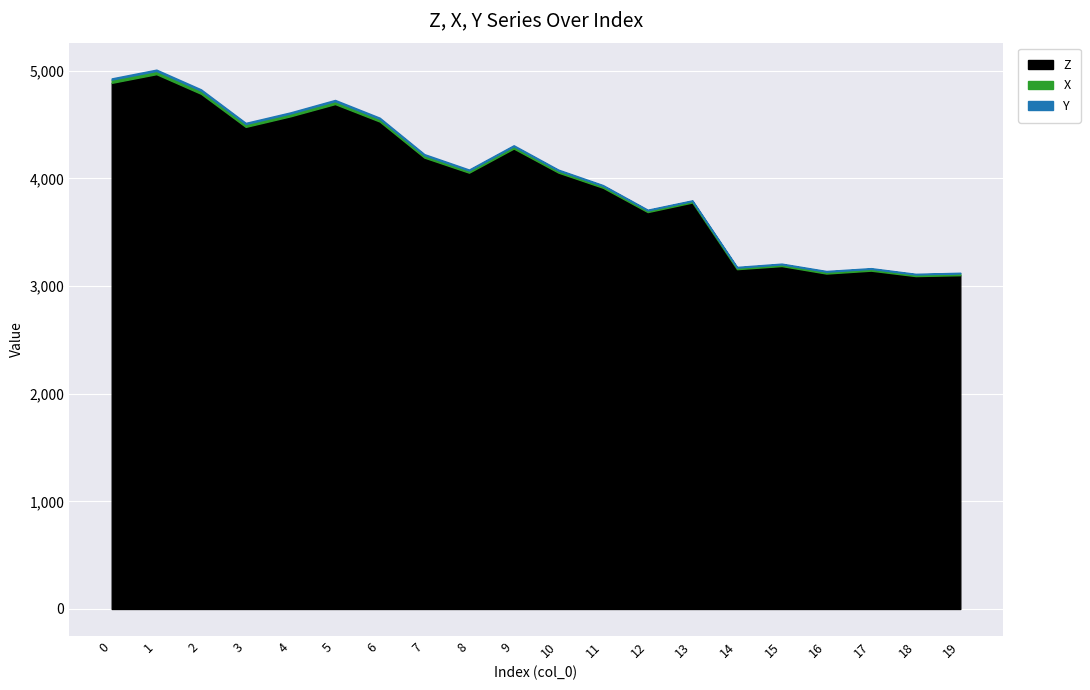

Rank the series at 7 from highest to lowest value.

Z, X, Y